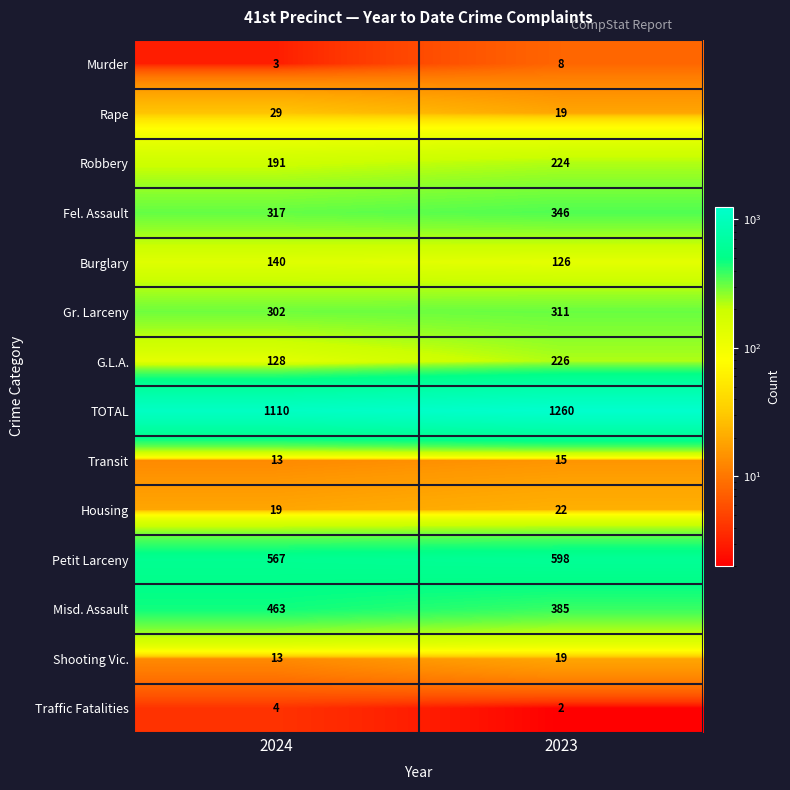

At which category does the chart reach its minimum across all series?

2023